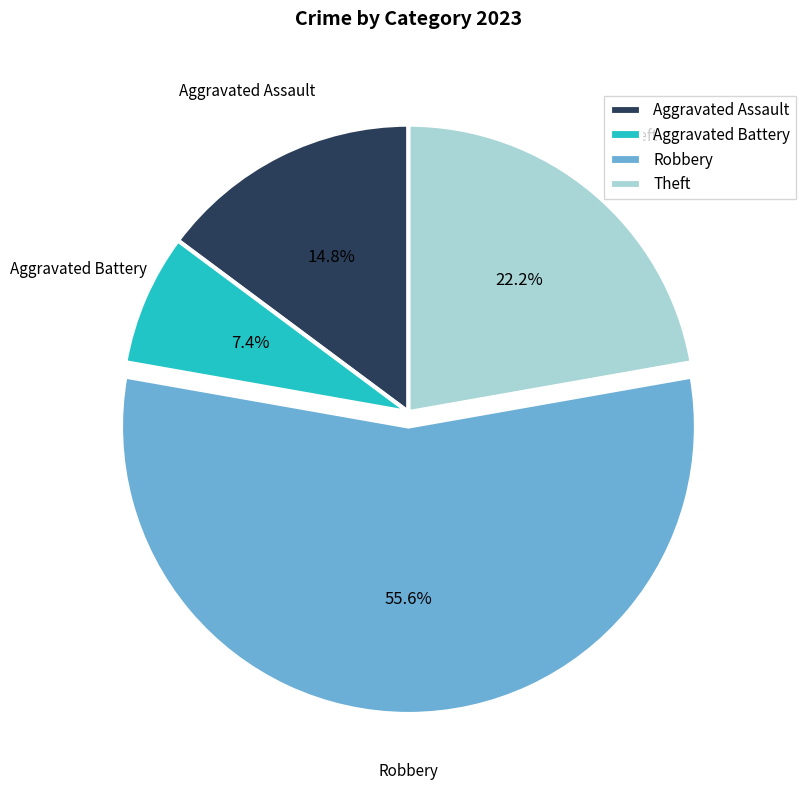

What percentage is NOT represented by Aggravated Assault?

85.2%